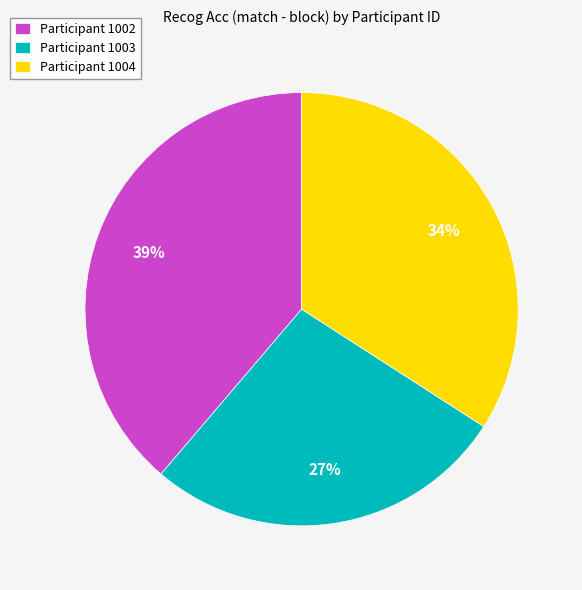

Between Participant 1002 and Participant 1004, which is larger?

Participant 1002